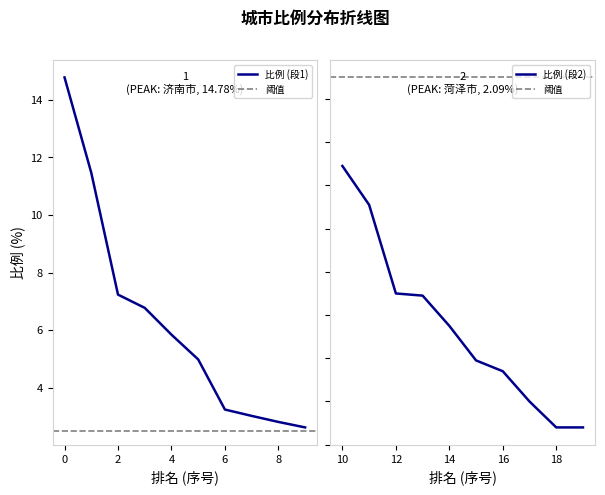

Rank the categories by value from lowest to highest.

上海市, 威海市, 石家庄市, 滨州市, 东营市, 临沂市, 淄博市, 烟台市, 潍坊市, 菏泽市, 济宁市, 天津市, 泰安市, 青岛市, 北京市, 邯郸市, 邢台市, 德州市, 濮阳市, 济南市